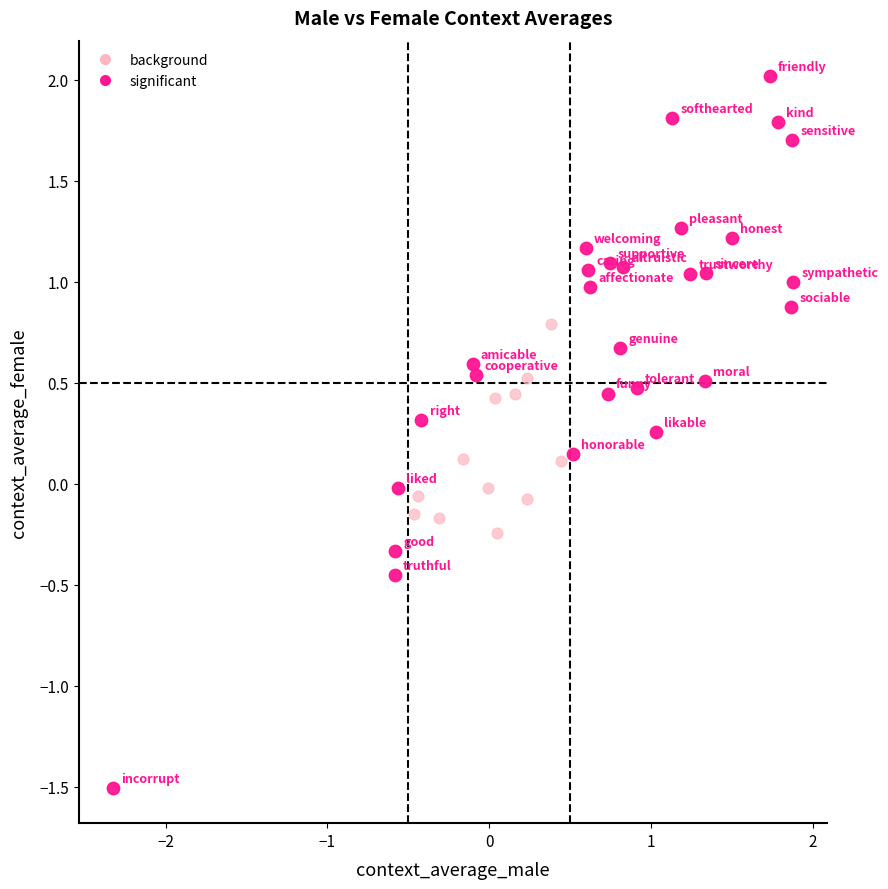

Which series contains the highest Y value?

significant